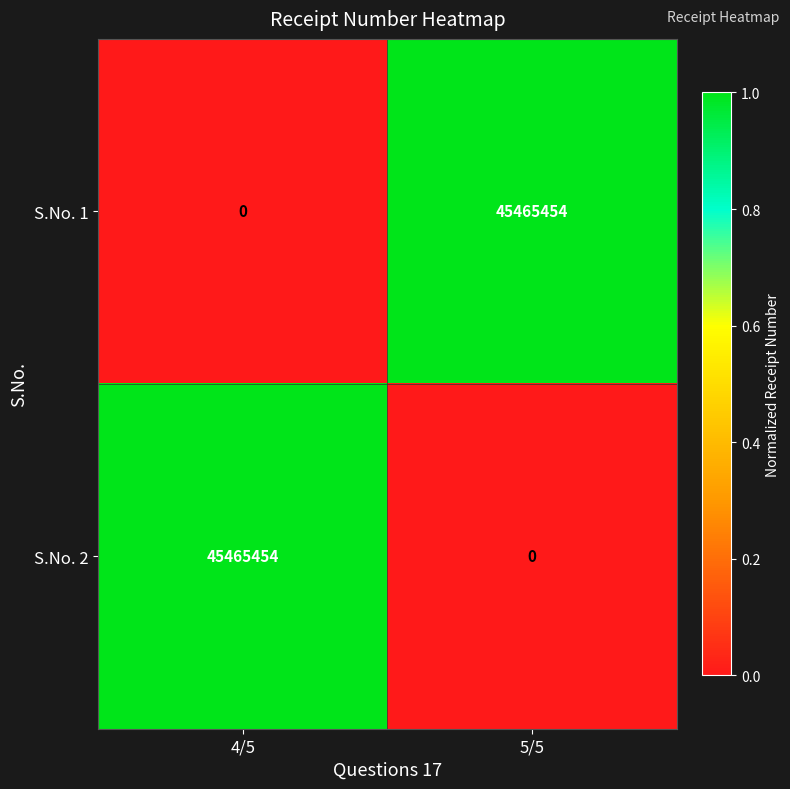

What is the total value across all series at 5/5?

45465454